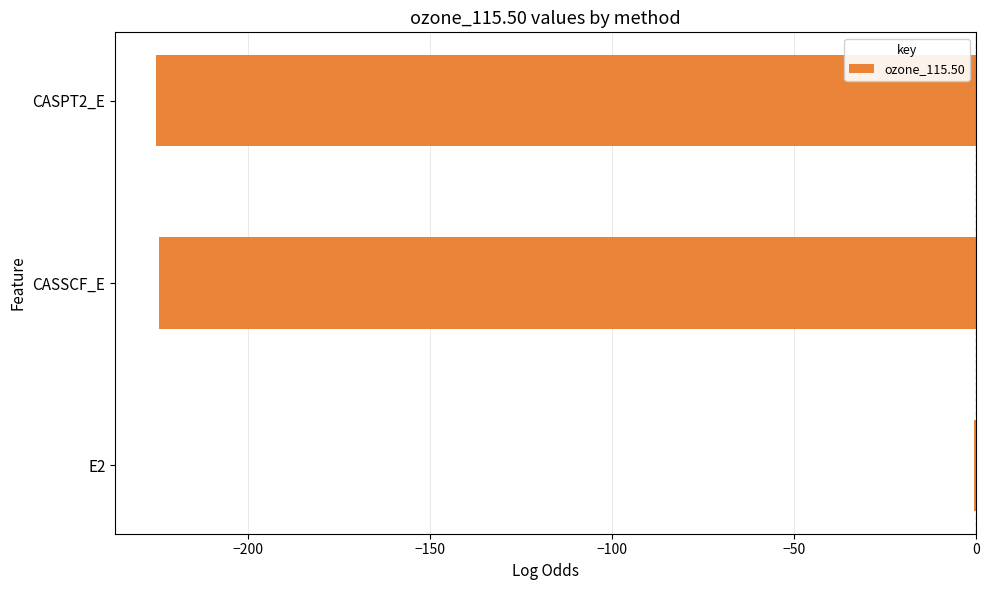

The value at CASSCF_E is -224.6. True or false?

True